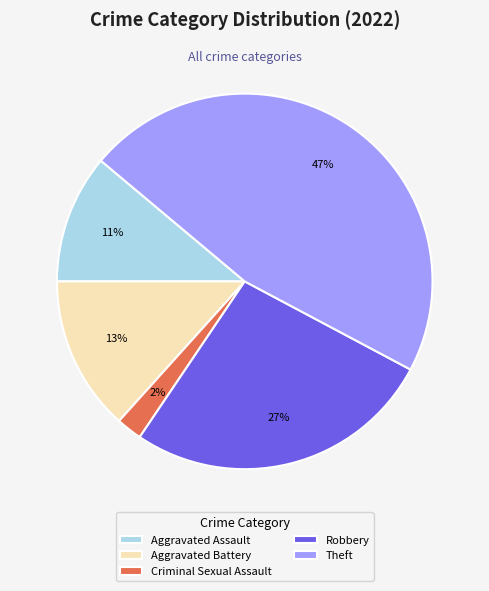

What percentage is the Aggravated Assault slice, to the nearest percent?

11%